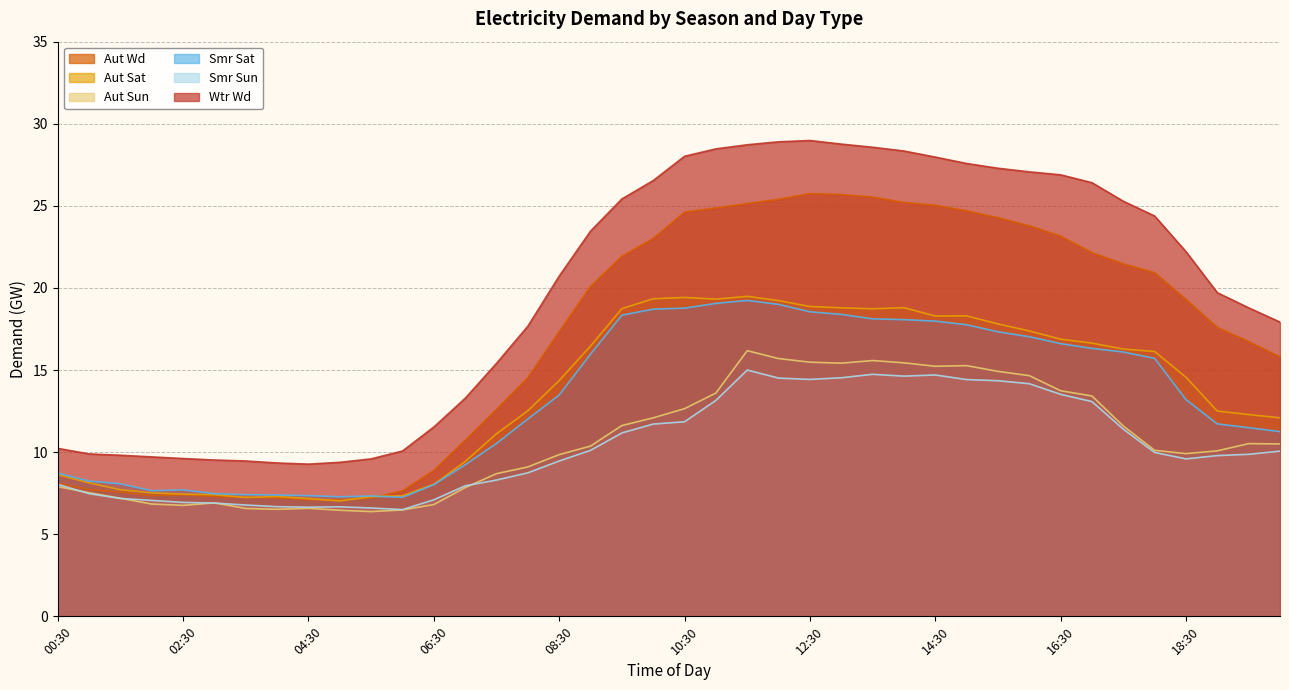

How many interior local valleys does the Aut Sat series have?

5